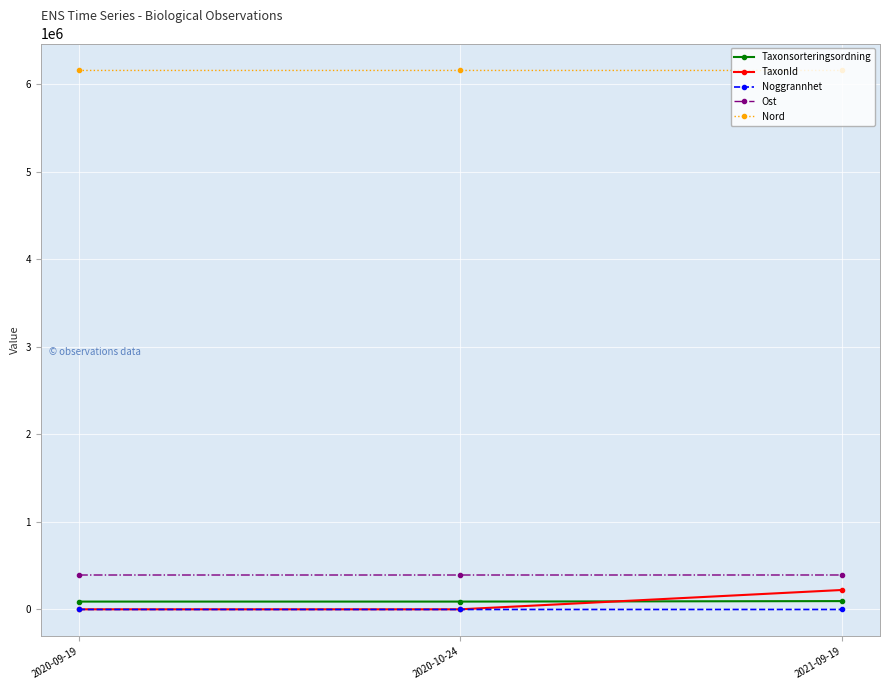

What is the value of the Ost point at the 3rd from the left?

393844.7